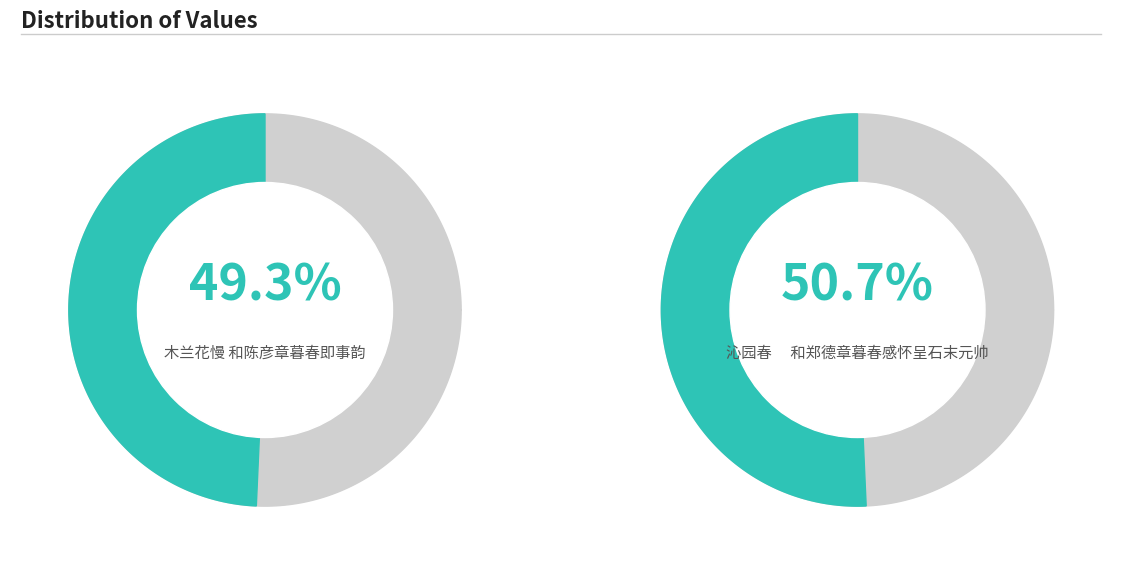

What is the smallest slice in the pie chart?

木兰花慢 和陈彦章暮春即事韵